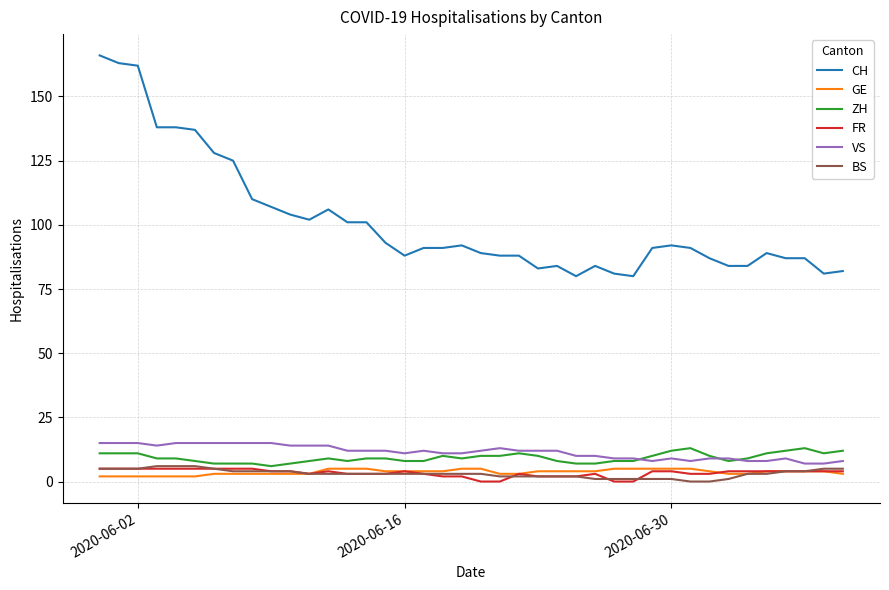

True or false: ZH and GE intersect in this chart.

False